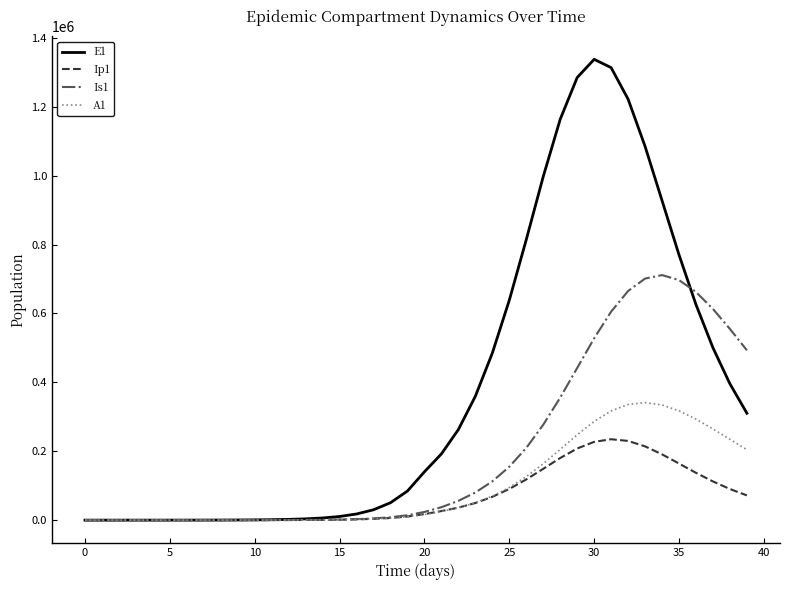

List the series in order of their peak value, lowest first.

Ip1, A1, Is1, E1